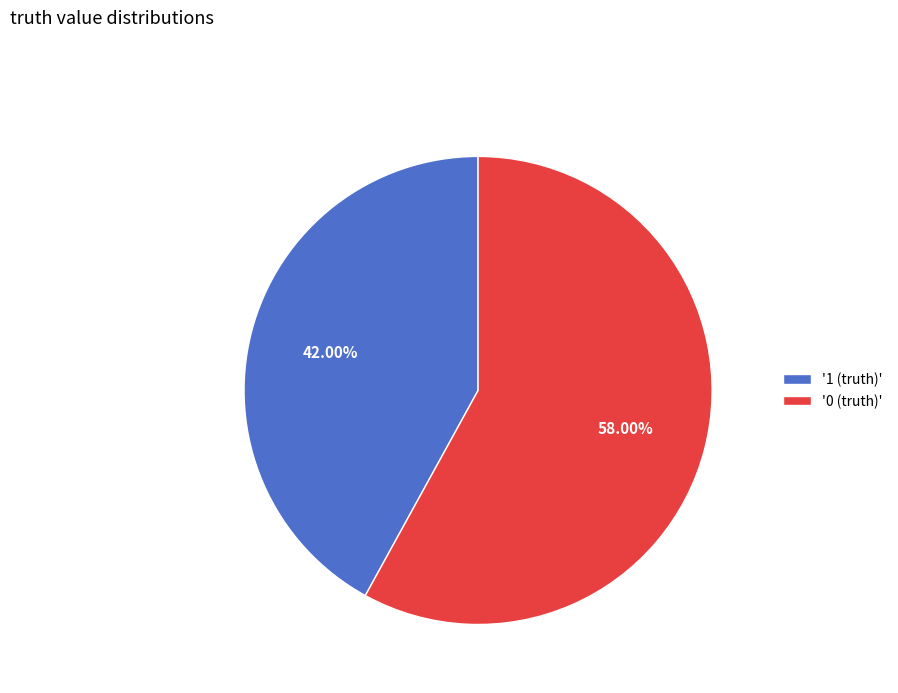

How many segments does this pie chart have?

2